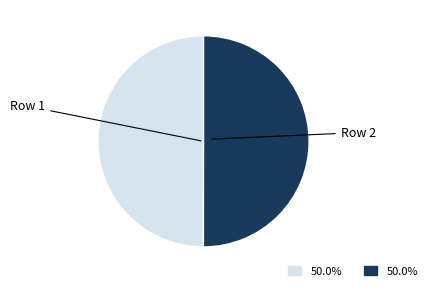

Approximately how many times larger is the value at Row 1 compared to Row 2?

1.0